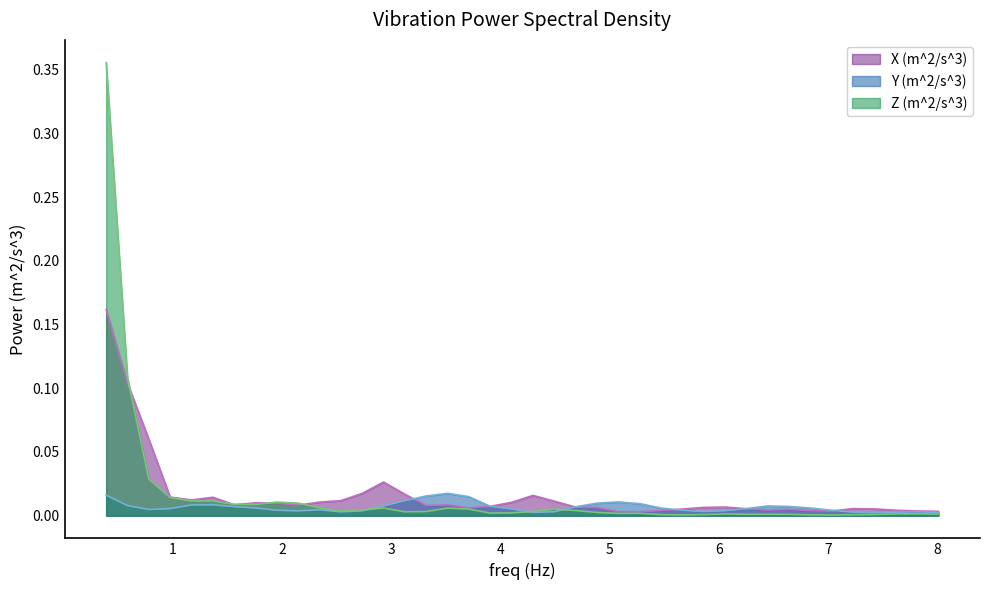

Rank the series by their maximum value, from highest to lowest.

Z (m^2/s^3), X (m^2/s^3), Y (m^2/s^3)